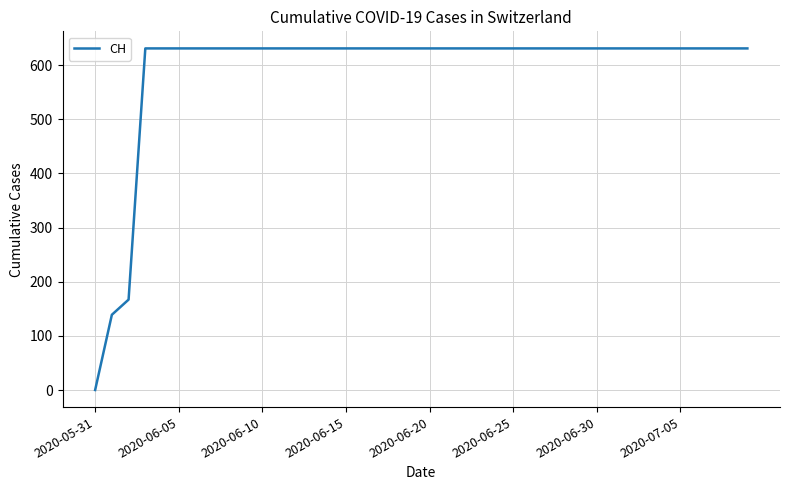

What is the greatest value displayed?

631